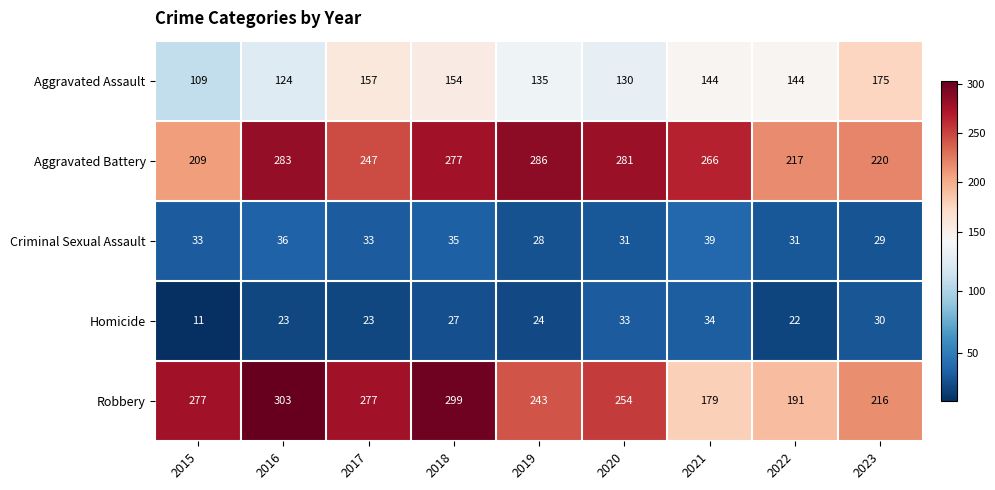

Which series has the widest spread of values?

Robbery